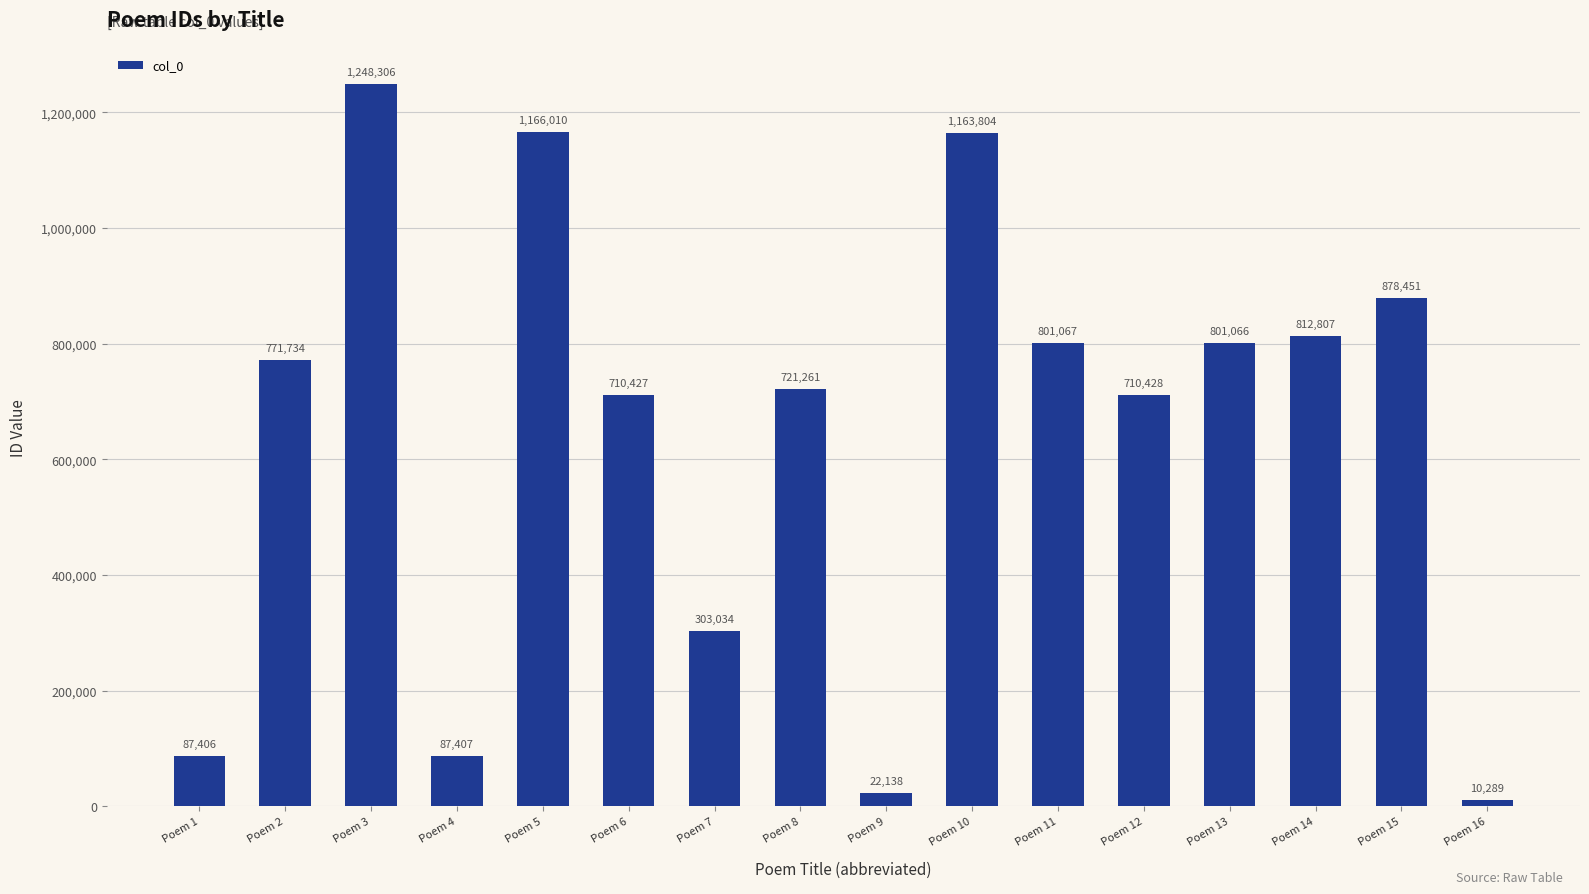

Read the value at Poem 6.

710427